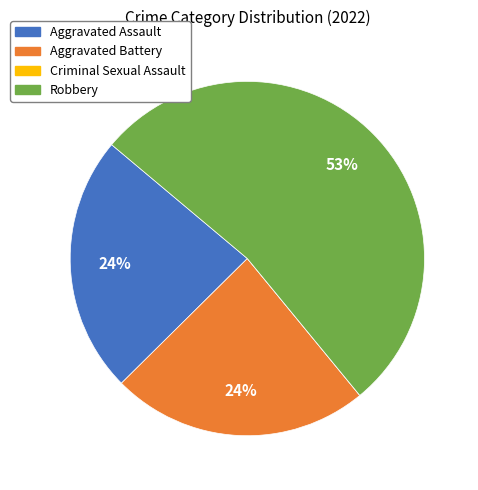

Between Aggravated Assault and Robbery, which is larger?

Robbery